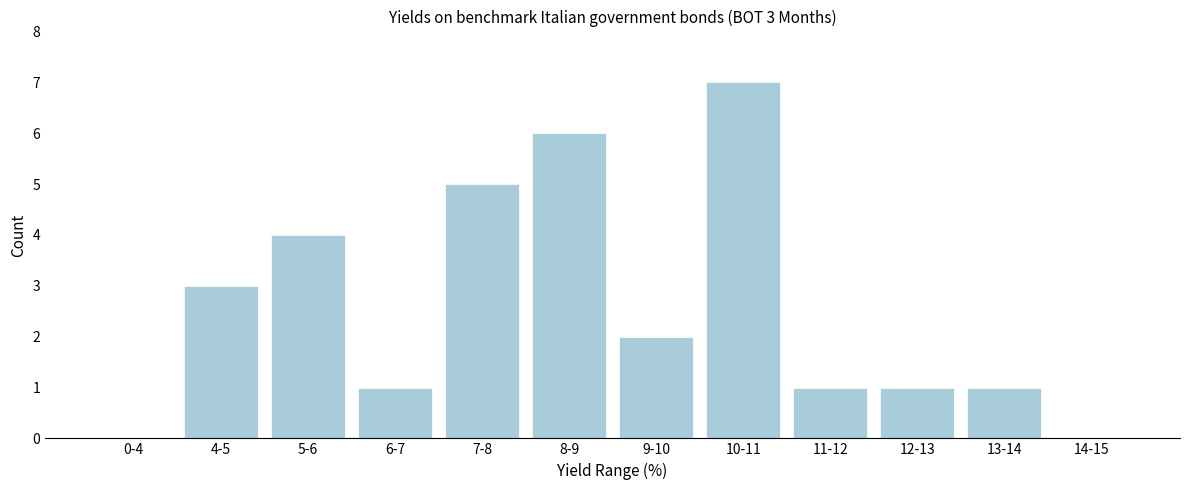

Reading left to right, what are all the values shown in this chart?

0-4=0	4-5=3	5-6=4	6-7=1	7-8=5	8-9=6	9-10=2	10-11=7	11-12=1	12-13=1	13-14=1	14-15=0